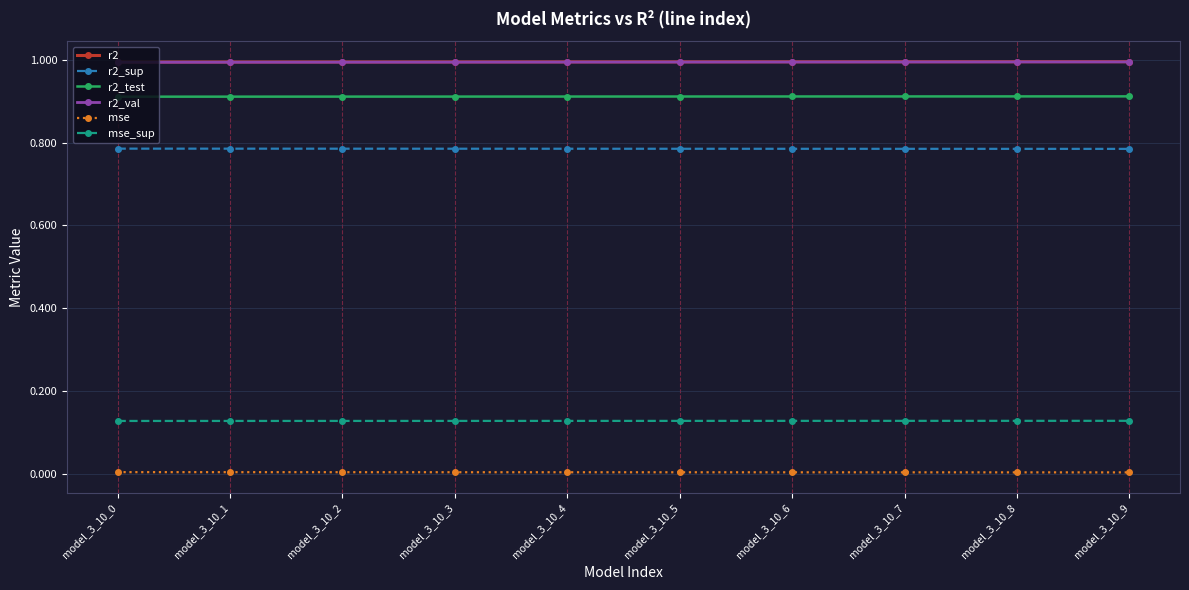

What is the value of the r2_val point at the 9th from the left?

1.0